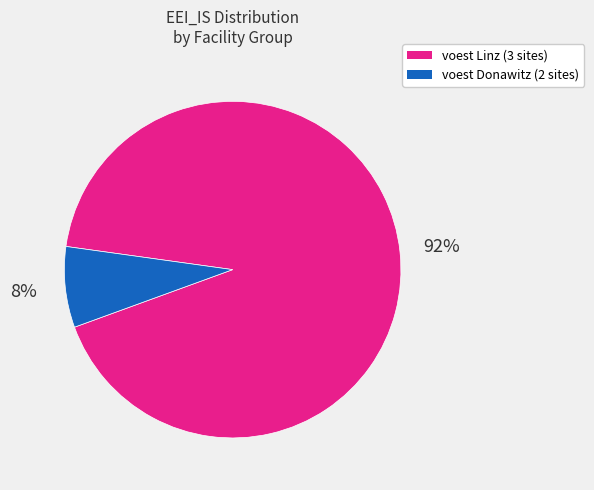

Is there any slice that represents more than half of the pie?

Yes